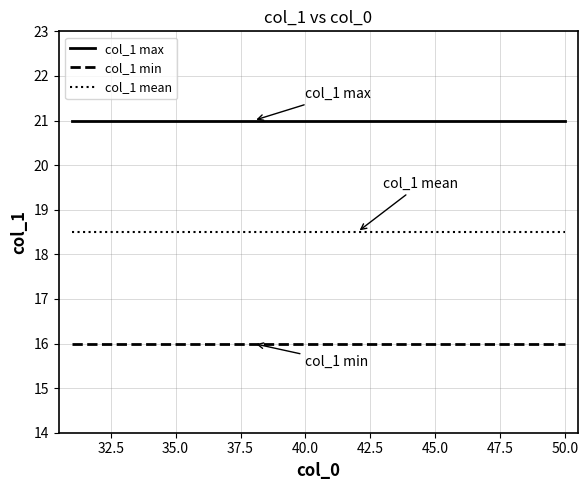

What are all the series names shown in the legend?

col_1 max, col_1 min, col_1 mean